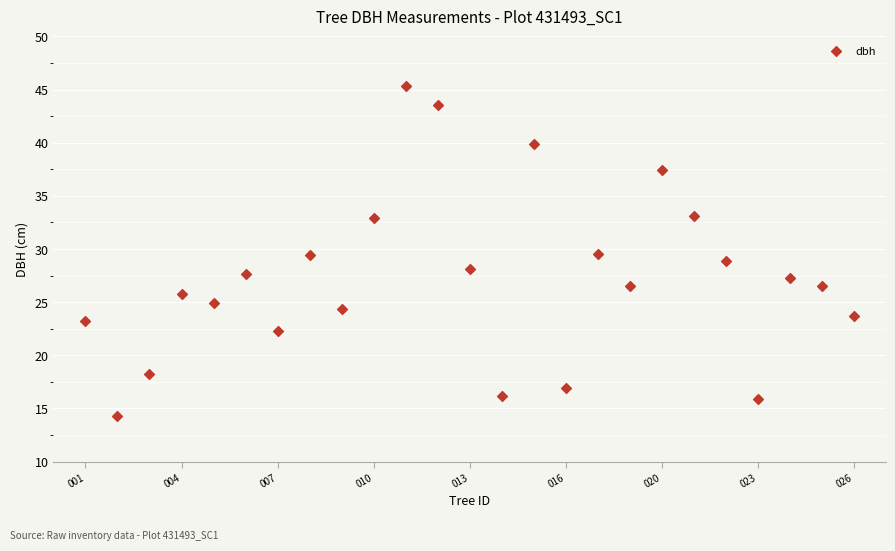

What is the range of X values (max minus min)?

24.0